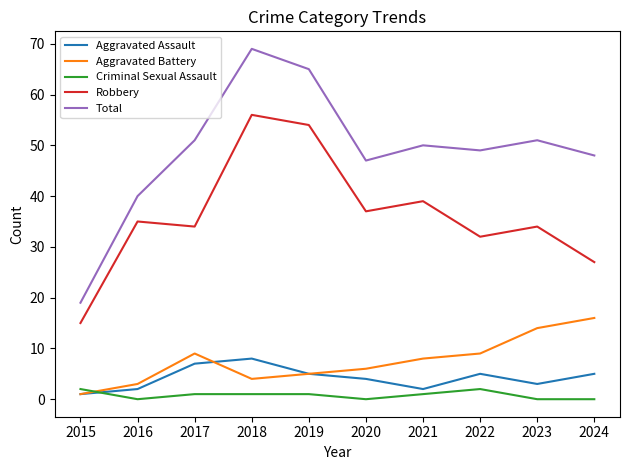

List the series in order of their peak value, lowest first.

Criminal Sexual Assault, Aggravated Assault, Aggravated Battery, Robbery, Total